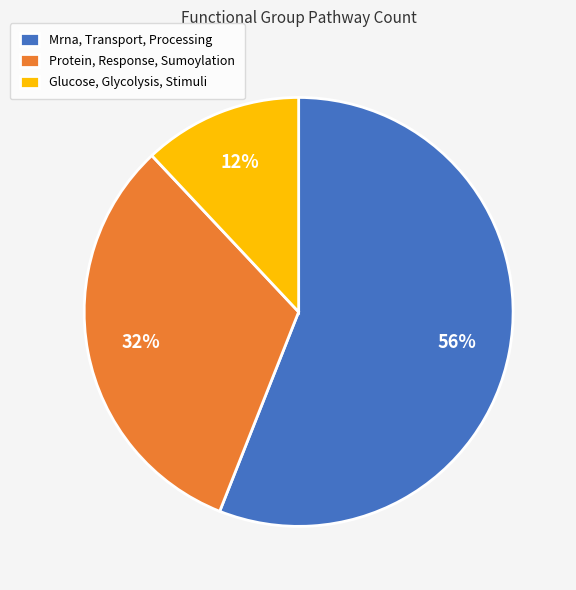

Is Mrna, Transport, Processing the majority of the pie?

Yes